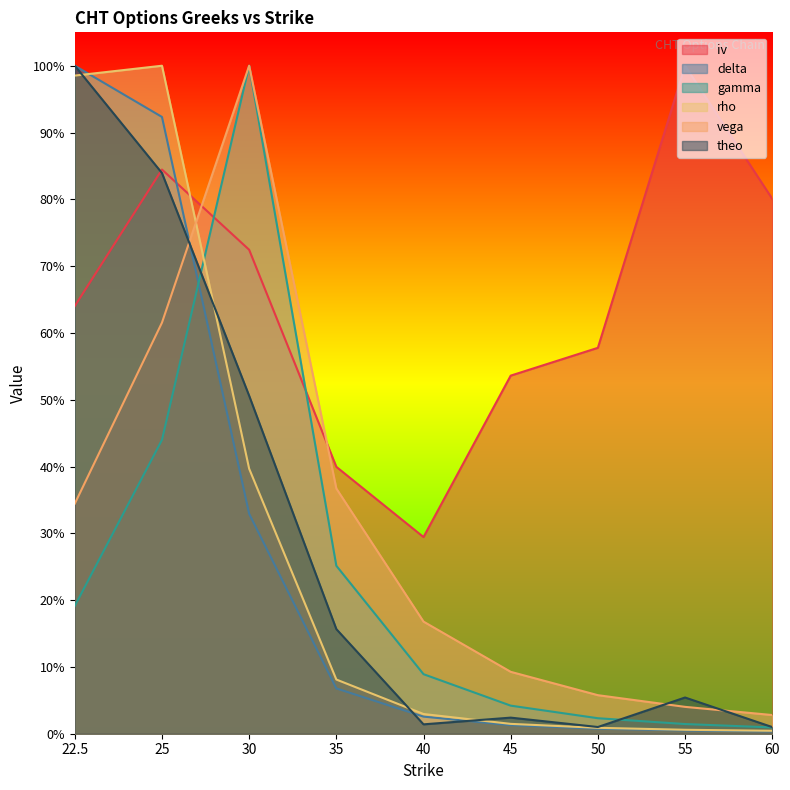

Reading left to right, list all the values displayed in this chart.

iv: 22.5=0.6	25=0.8	30=0.7	35=0.4	40=0.3	45=0.5	50=0.6	55=1.0	60=0.8
delta: 22.5=1.0	25=0.9	30=0.3	35=0.1	40=0.0	45=0.0	50=0.0	55=0.0	60=0.0
gamma: 22.5=0.2	25=0.4	30=1.0	35=0.3	40=0.1	45=0.0	50=0.0	55=0.0	60=0.0
rho: 22.5=1.0	25=1.0	30=0.4	35=0.1	40=0.0	45=0.0	50=0.0	55=0.0	60=0.0
vega: 22.5=0.3	25=0.6	30=1.0	35=0.4	40=0.2	45=0.1	50=0.1	55=0.0	60=0.0
theo: 22.5=1.0	25=0.8	30=0.5	35=0.2	40=0.0	45=0.0	50=0.0	55=0.1	60=0.0